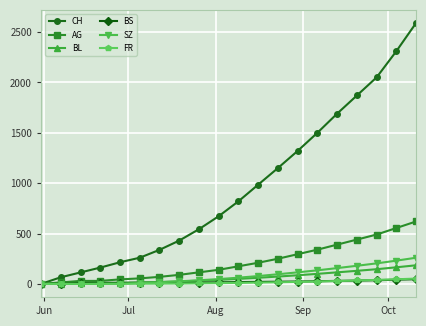

How many distinct data groups are displayed?

6